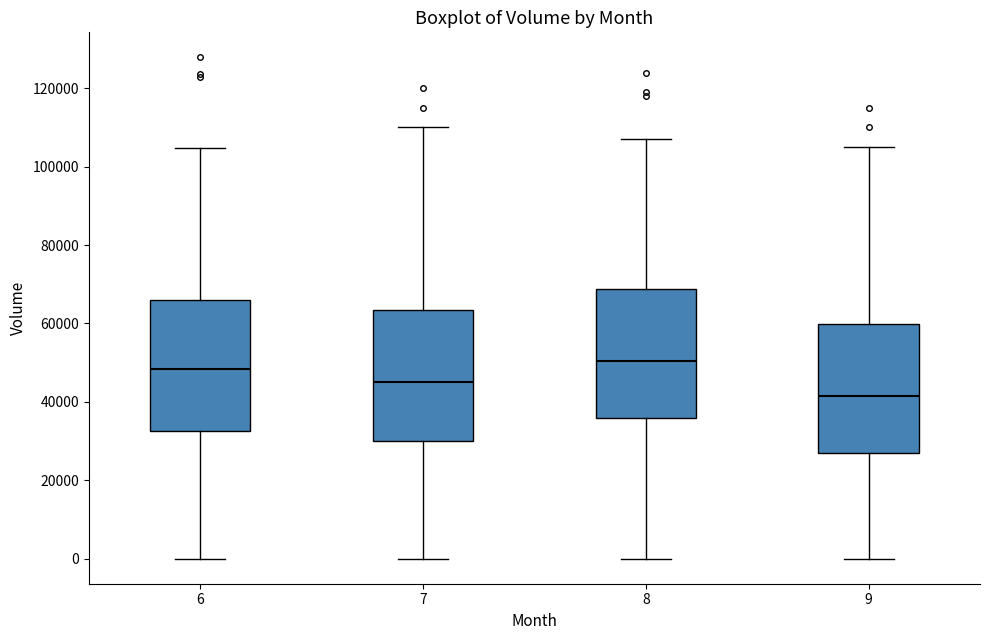

Reading left to right, transcribe this box plot: for each box, give where its median line is, the range the box spans, and where its two whiskers end, as read against the y-axis. The values are not printed on the chart, so give them approximately, as read against the axis.

6: median 48000, box 32000 to 66000, whiskers 0 to 104000
7: median 46000, box 30000 to 64000, whiskers 0 to 110000
8: median 50000, box 36000 to 68000, whiskers 0 to 108000
9: median 42000, box 28000 to 60000, whiskers 0 to 106000